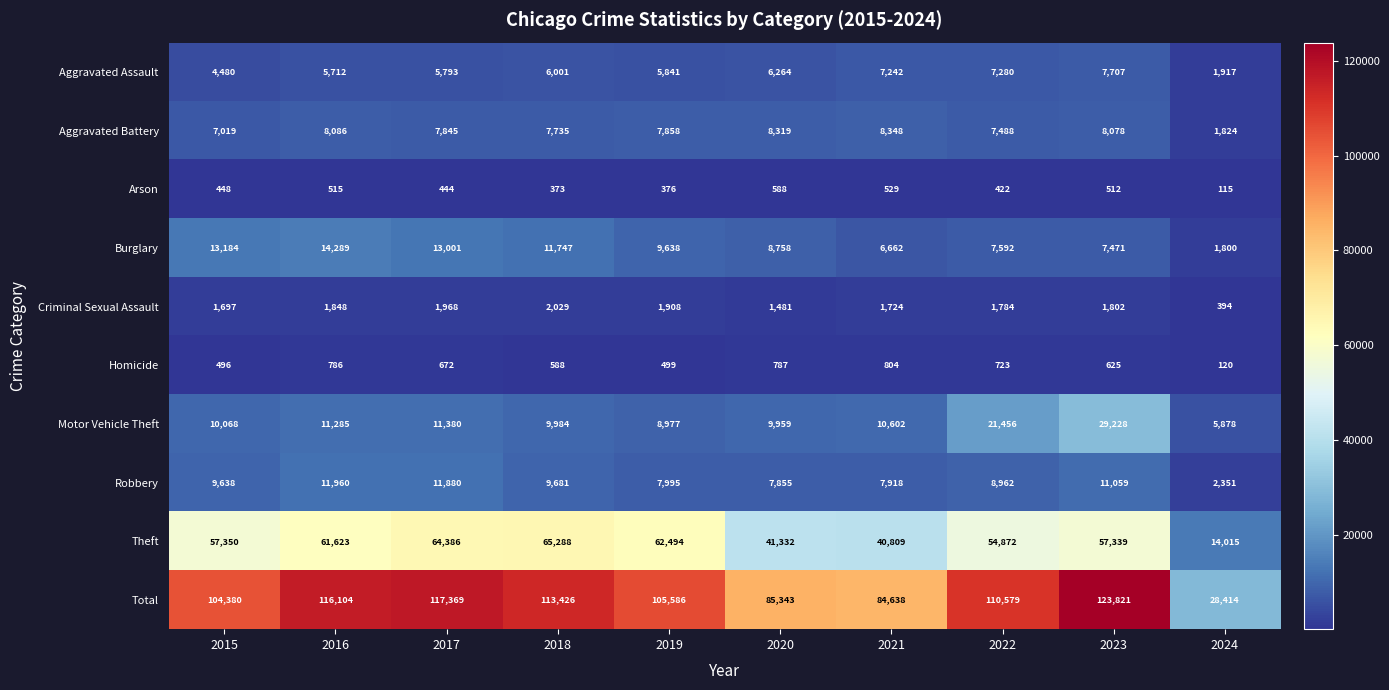

What value does the Aggravated Battery series have at 2015, to the nearest 50?

7000